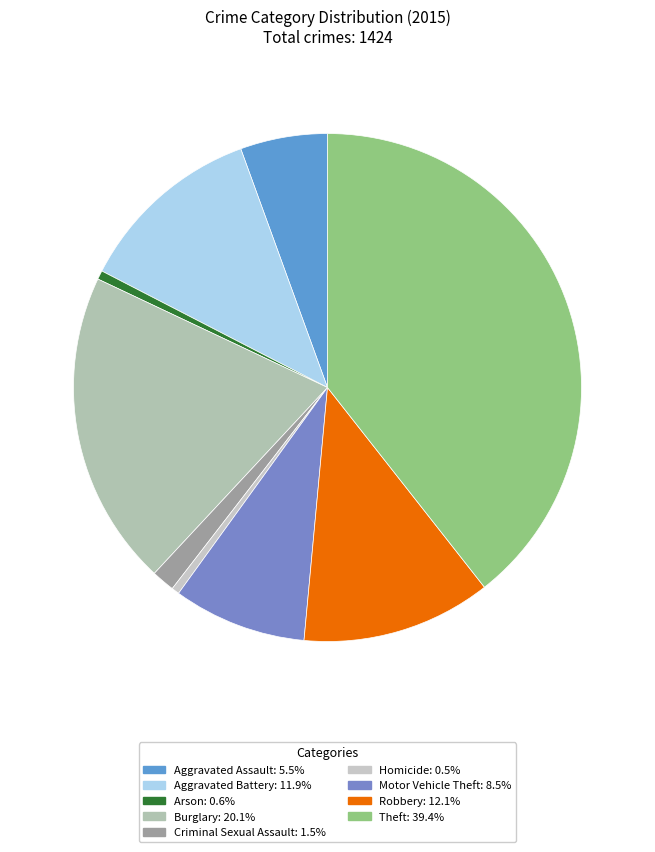

Is it true that Motor Vehicle Theft is 8% of the pie?

True